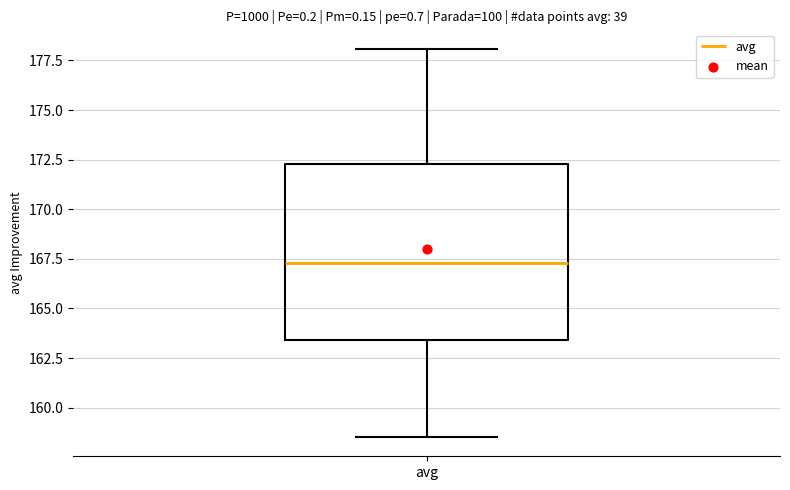

Read this box plot against the y-axis: the position of the median line, the range covered by the box, and the ends of both whiskers. The values are not printed on the chart, so give them approximately, as read against the axis.

median 167.5, box 163.5 to 172.5, whiskers 158.5 to 178.0